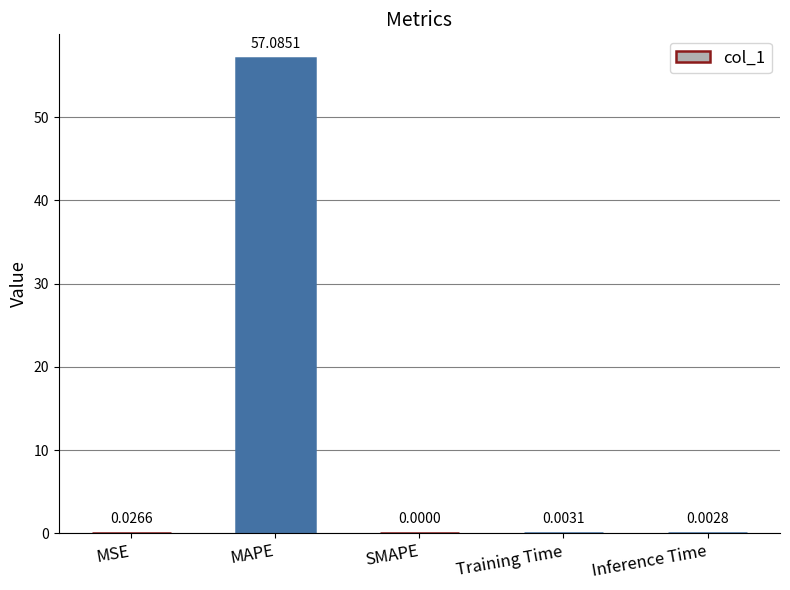

Between SMAPE and Inference Time, which is larger?

Inference Time